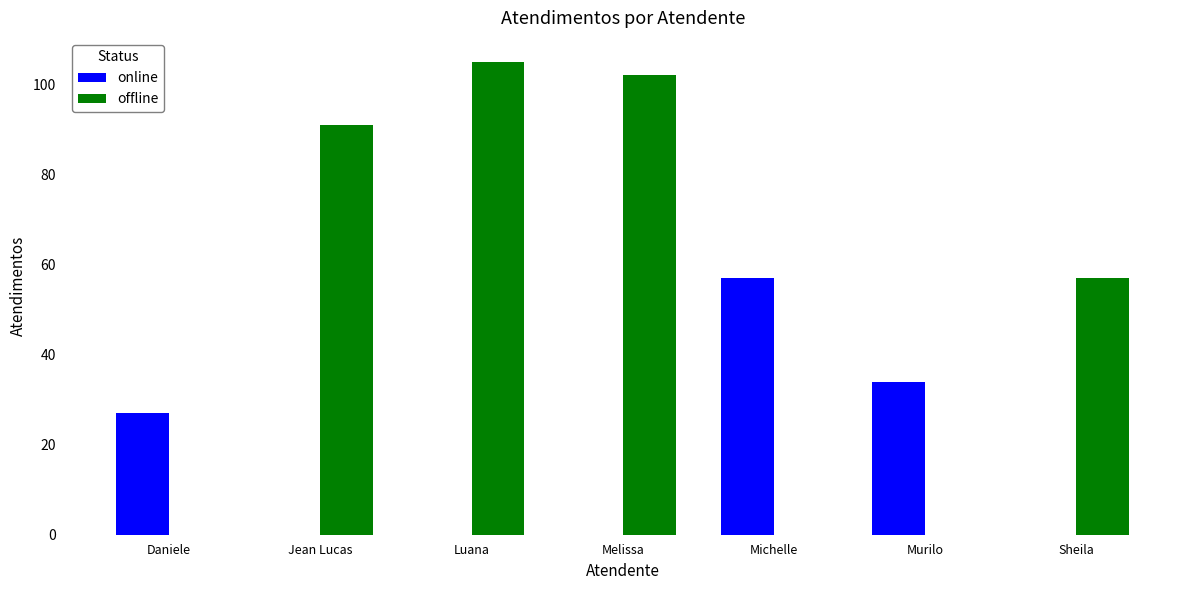

What is the total value across all series at Jean Lucas?

91